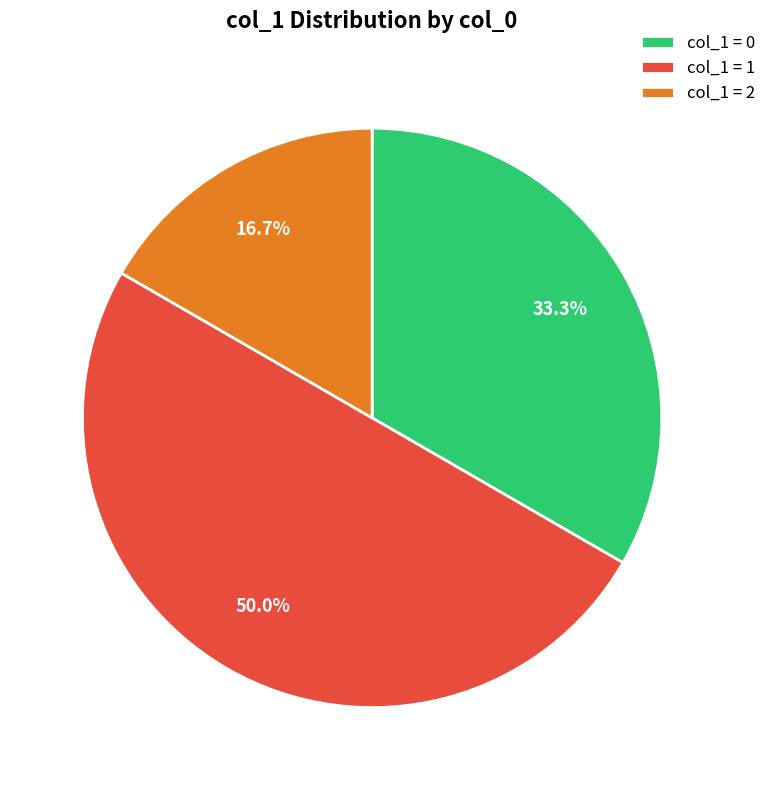

Combined, what portion of the pie is col_1 = 2 and col_1 = 1?

66.7%